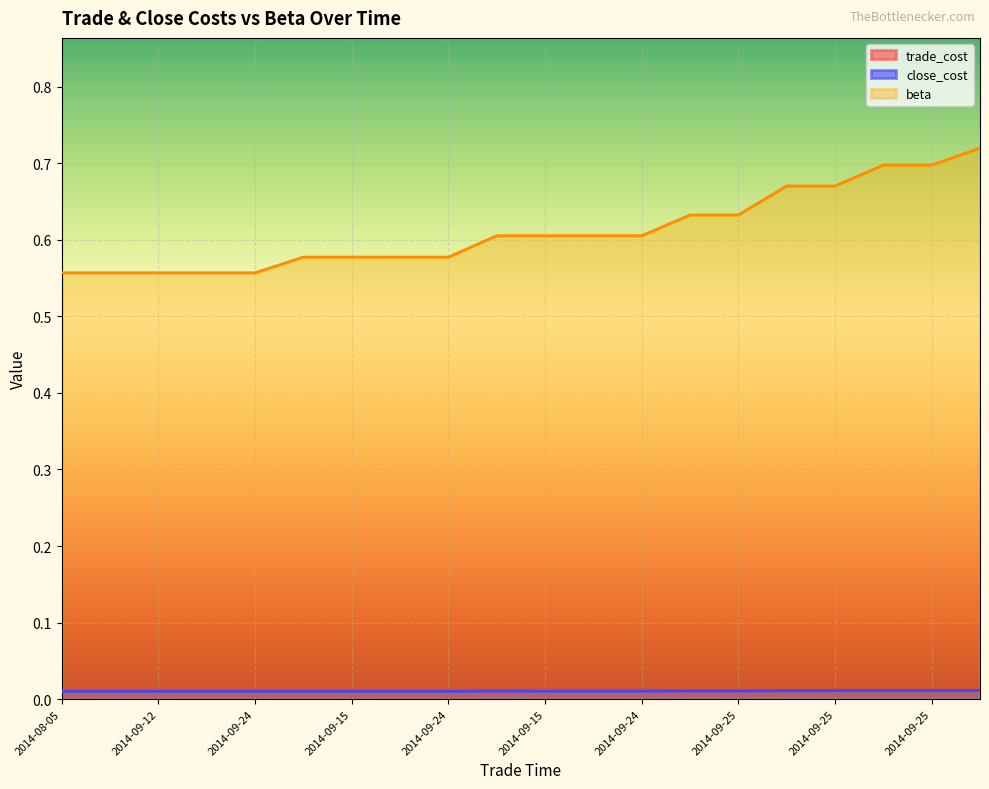

The value of close_cost at 2014-09-18 is 0.0. True or false?

True